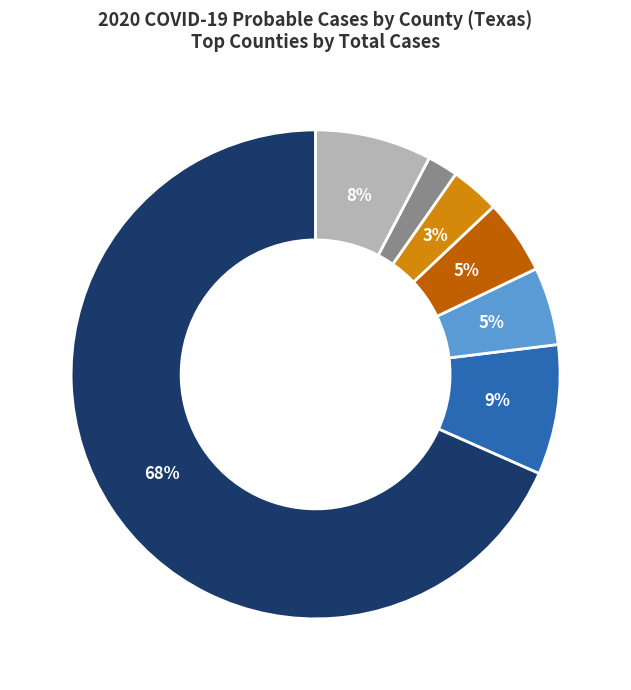

How many segments does this pie chart have?

7